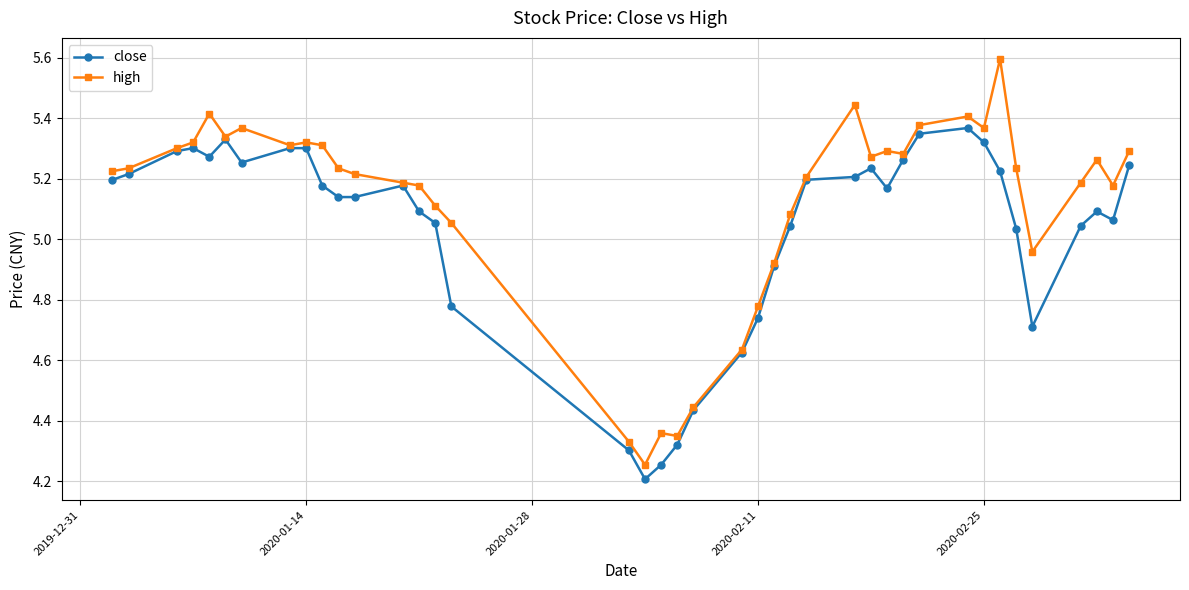

True or false: close has more than 0 points higher than both neighbors.

True